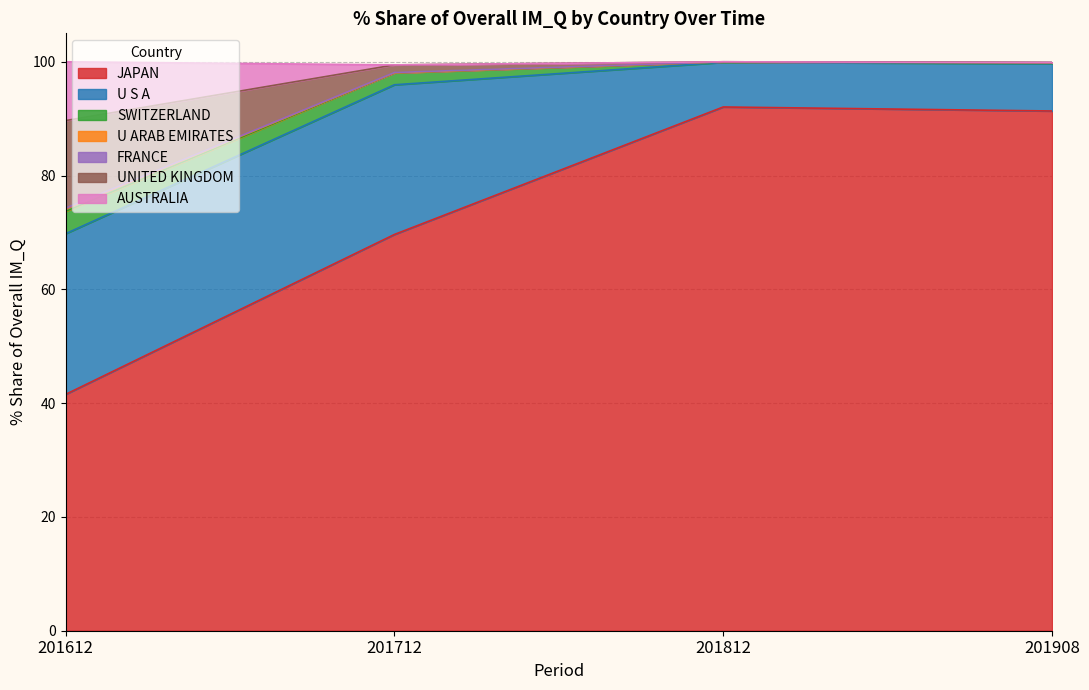

Reading left to right, extract all data points from this chart.

201612_% Share: 41.5	28.2	3.9	0.5	0.1	15.4	10.3
201712_% Share: 69.6	26.3	2.1	0.0	0.1	1.3	0.0
201812_% Share: 92.1	7.8	0.1	0.0	0.0	0.0	0.0
201908_% Share: 91.3	8.3	0.2	0.0	0.0	0.0	0.0